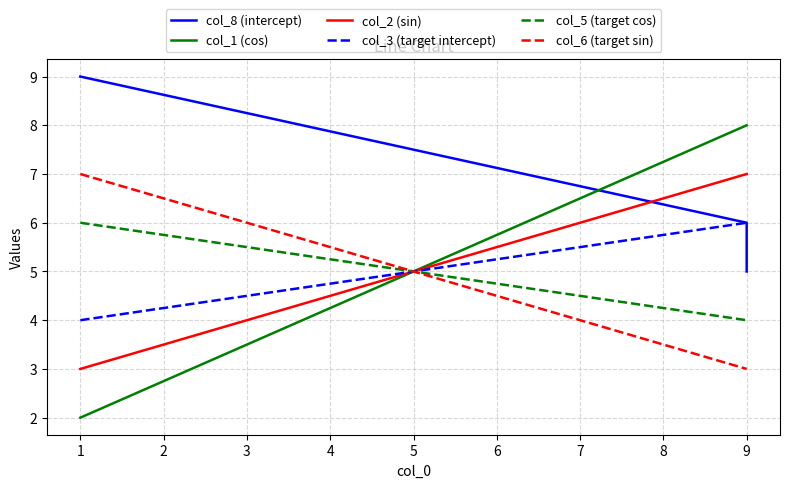

How many series are shown in this chart?

6